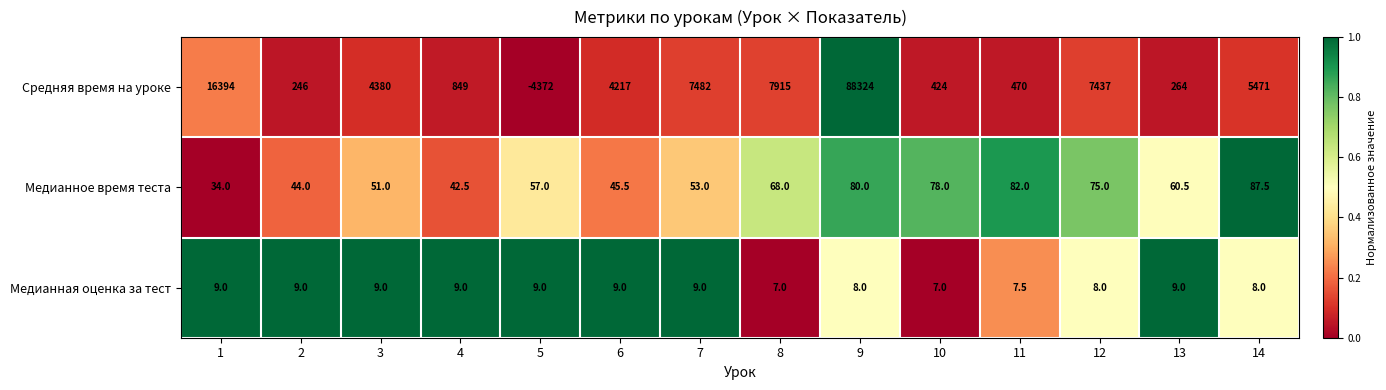

What is the maximum value shown in the chart?

88324.0